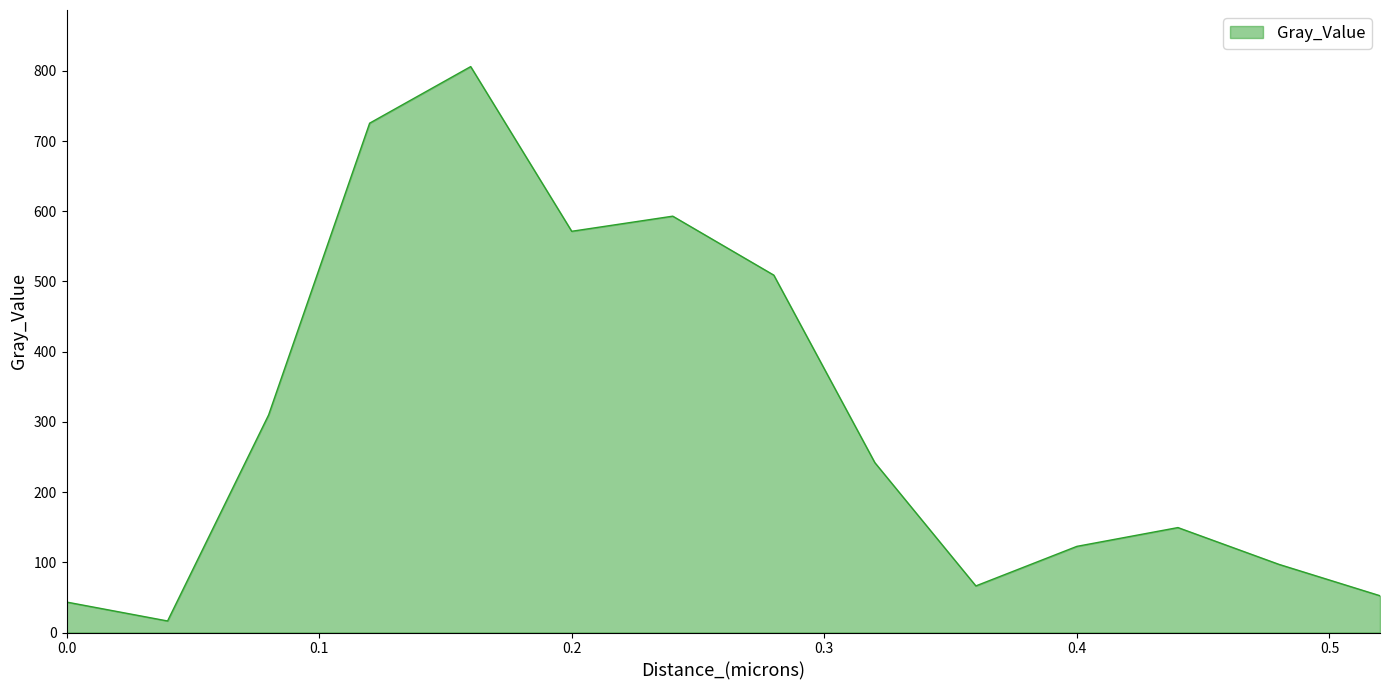

What is the difference between the maximum and minimum values?

789.6